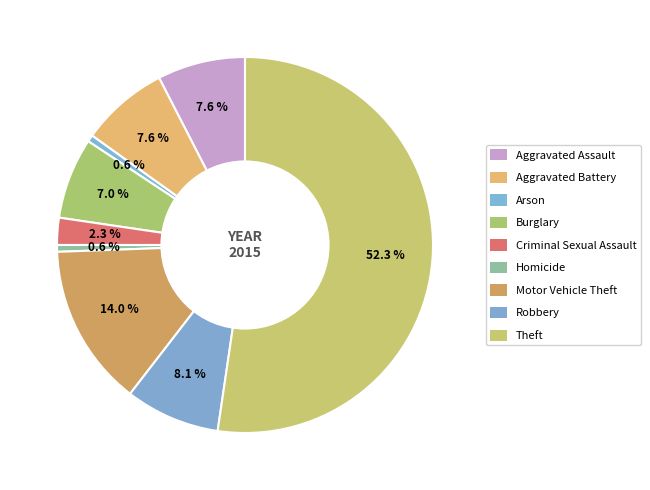

The Arson slice represents 6% of the pie. True or false?

False